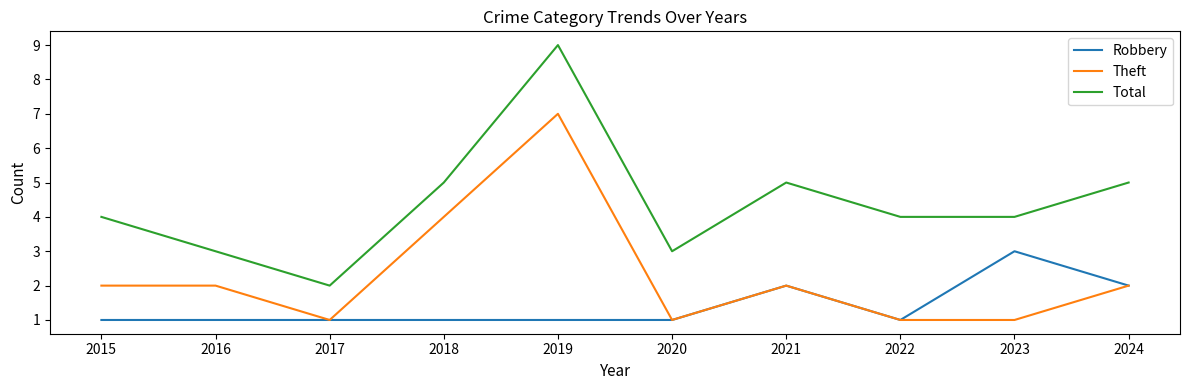

Rank the series by their maximum value, from highest to lowest.

Total, Theft, Robbery